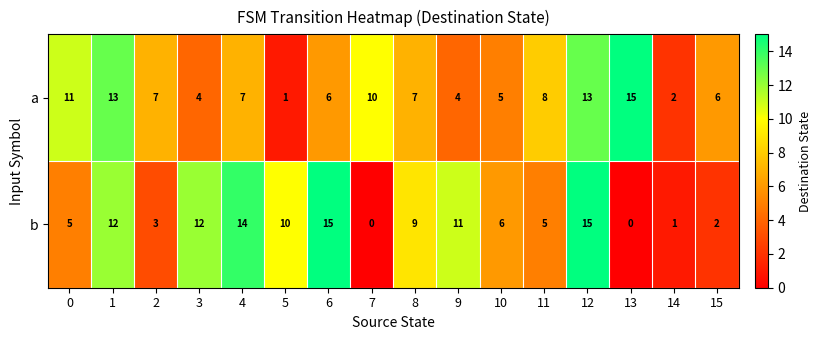

Rank the series by their average value, from highest to lowest.

b, a